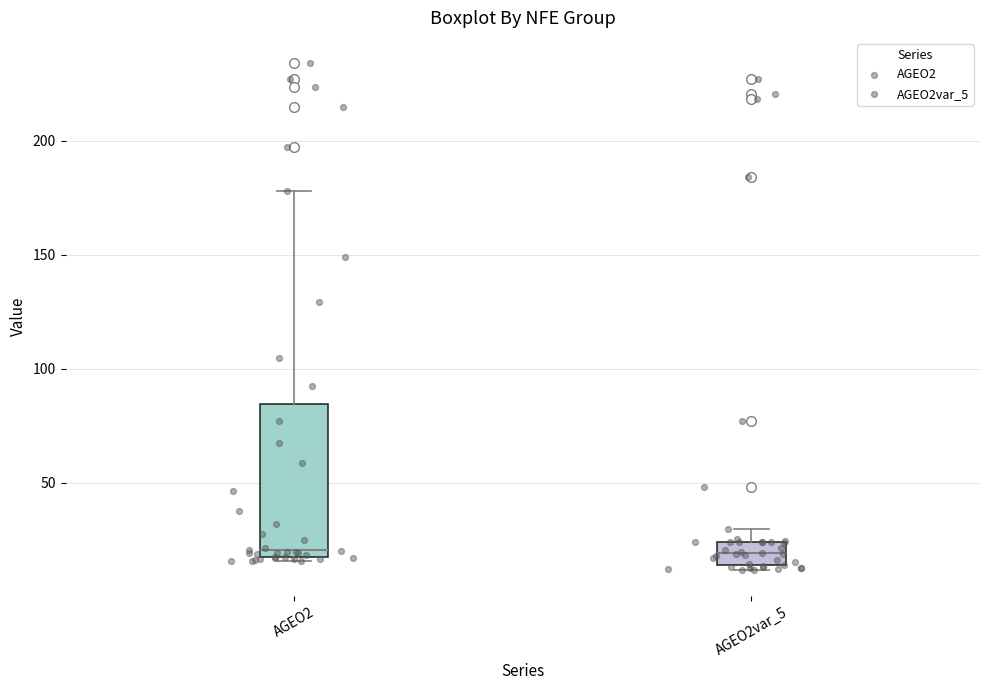

Comparing the boxes themselves (not the whiskers), which one is the tallest?

AGEO2